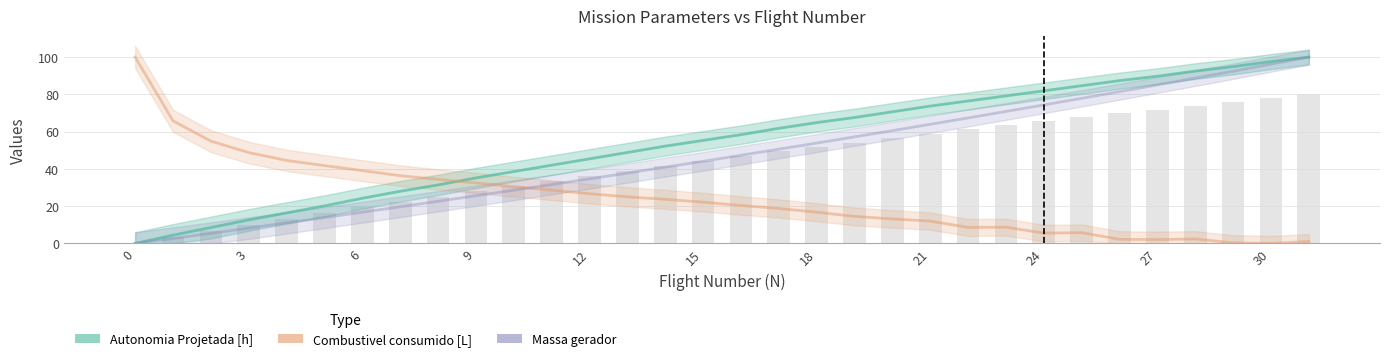

Reading left to right, list all the values displayed in this chart.

Autonomia Projetada [h]: 0=0.0	1=4.4	2=8.5	3=12.6	4=16.4	5=20.1	6=24.2	7=28.0	8=31.4	9=35.2	10=38.6	11=42.0	12=45.4	13=48.8	14=52.2	15=55.3	16=58.4	17=61.8	18=64.8	19=67.6	20=70.6	21=73.7	22=76.5	23=79.2	24=81.9	25=84.6	26=87.4	27=89.8	28=92.5	29=94.9	30=97.6	31=100.0
Combustivel consumido [L]: 0=100.0	1=65.8	2=54.9	3=48.8	4=44.5	5=41.8	6=39.1	7=36.4	8=34.4	9=32.5	10=30.5	11=28.6	12=26.7	13=25.0	14=23.7	15=22.2	16=20.4	17=18.8	18=16.8	19=14.5	20=13.2	21=12.0	22=8.6	23=8.7	24=5.5	25=5.8	26=2.2	27=2.1	28=2.4	29=0.3	30=0.0	31=1.0
Massa gerador: 0=0.0	1=2.7	2=5.4	3=8.2	4=11.1	5=13.9	6=16.8	7=19.7	8=22.6	9=25.6	10=28.6	11=31.6	12=34.6	13=37.8	14=40.9	15=44.1	16=47.3	17=50.6	18=53.9	19=57.2	20=60.5	21=63.9	22=67.4	23=70.8	24=74.3	25=77.9	26=81.5	27=85.1	28=88.7	29=92.4	30=96.2	31=100.0